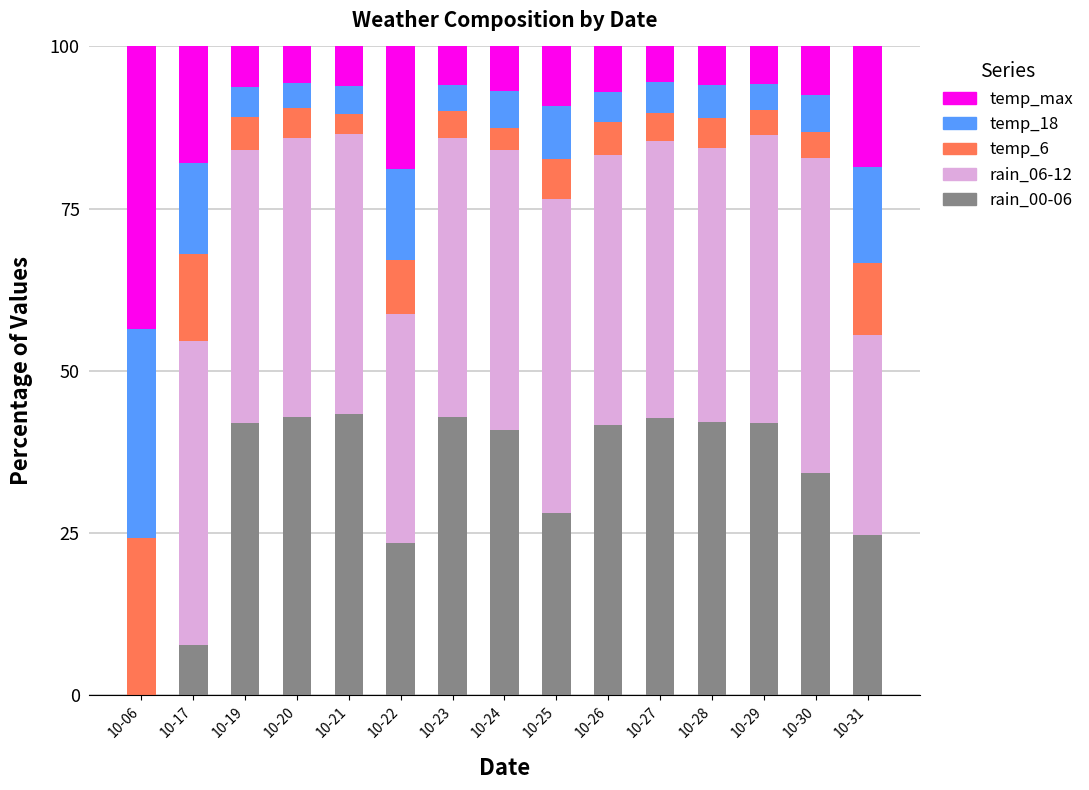

Is it true that rain_00-06 equals 13.3 at 10-17?

False